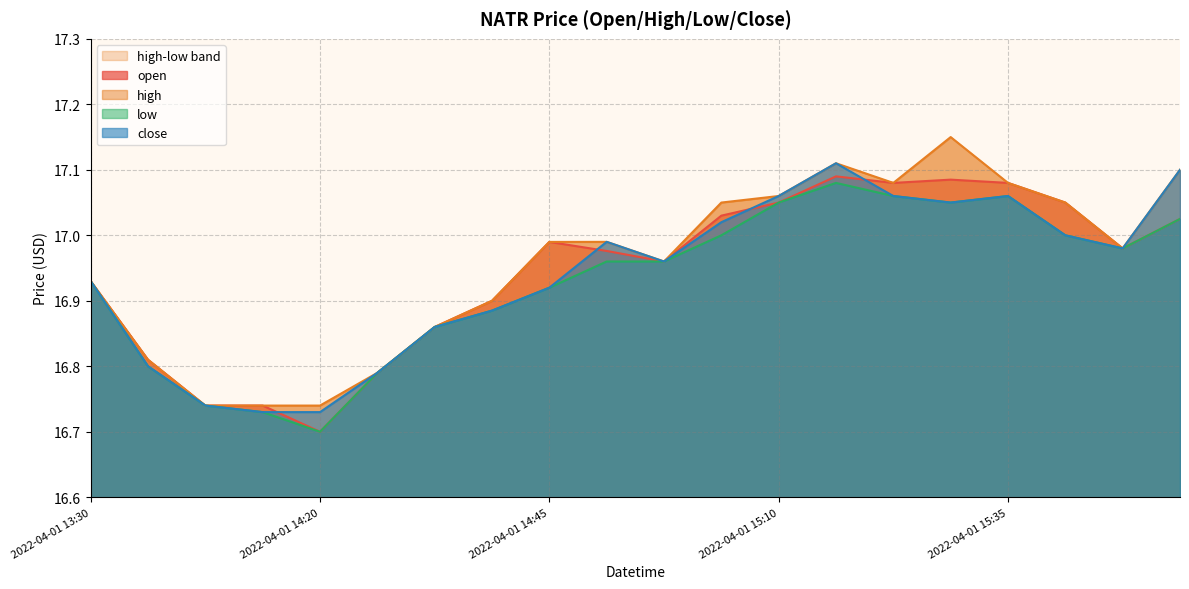

What is the maximum value for high?

17.1